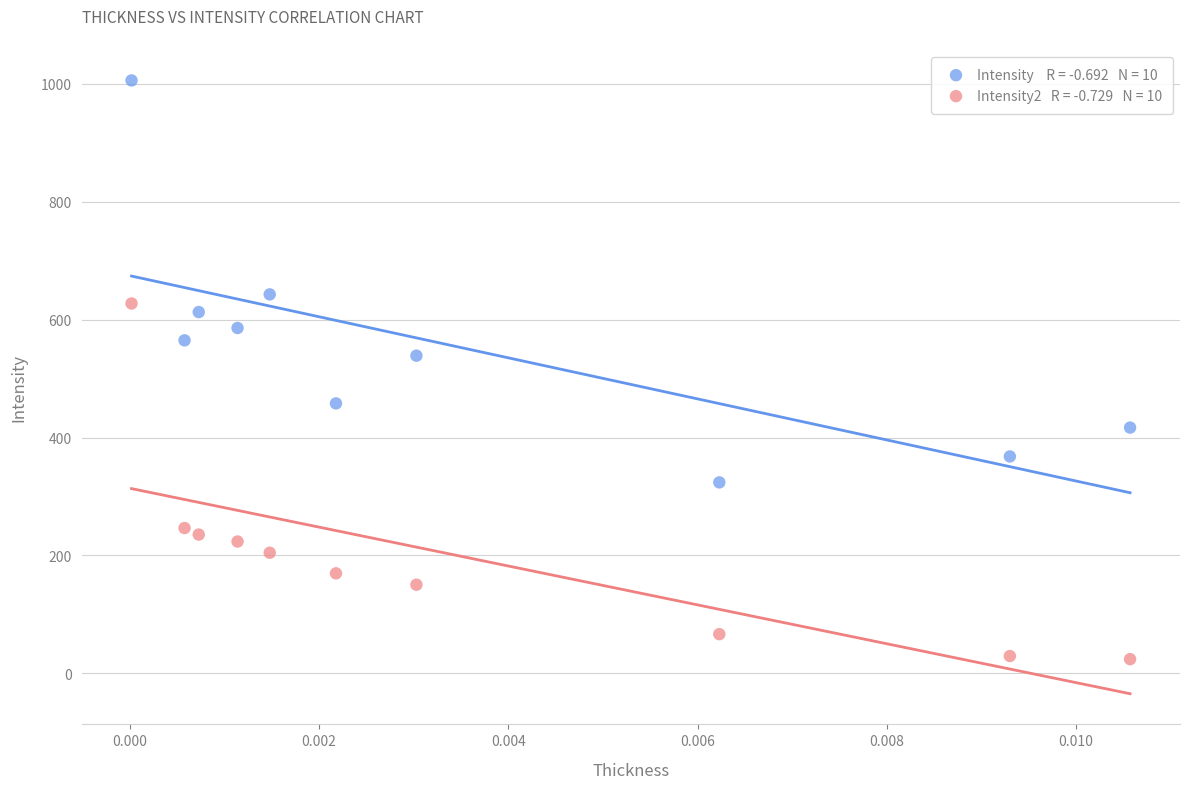

Across all series, what Y value is closest to 515?

539.0